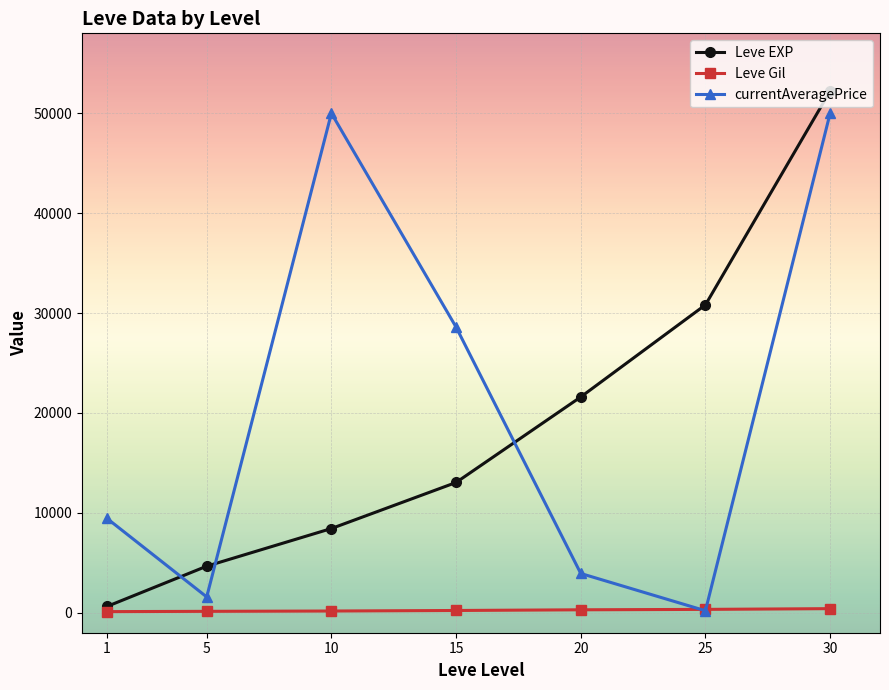

Rank the series at 20 from highest to lowest value.

Leve EXP, currentAveragePrice, Leve Gil